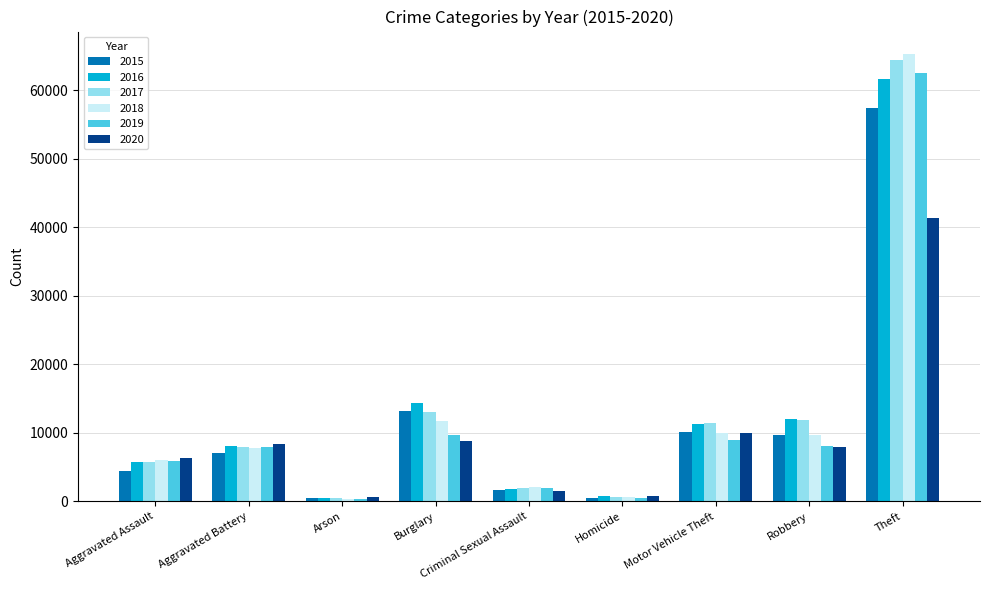

What is the difference between the 2016 values at Theft and Criminal Sexual Assault?

59769